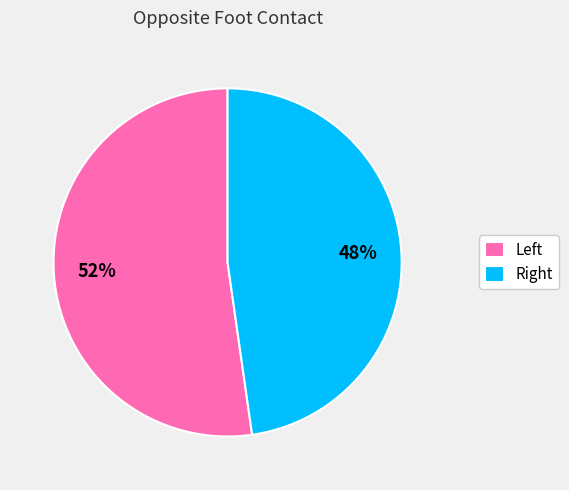

Rank the categories by value from lowest to highest.

Right, Left